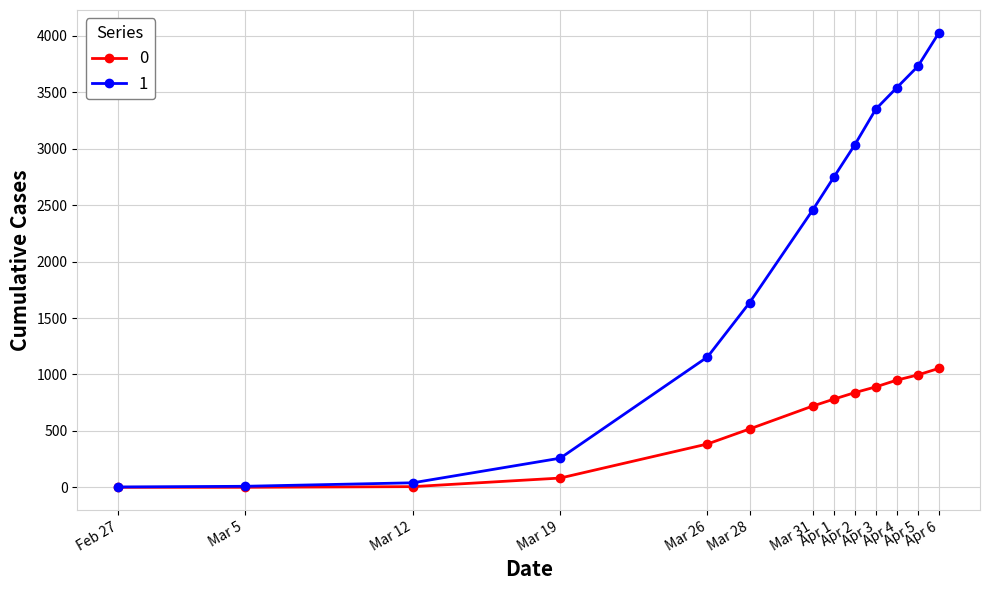

List the series in order of their peak value, highest first.

1, 0